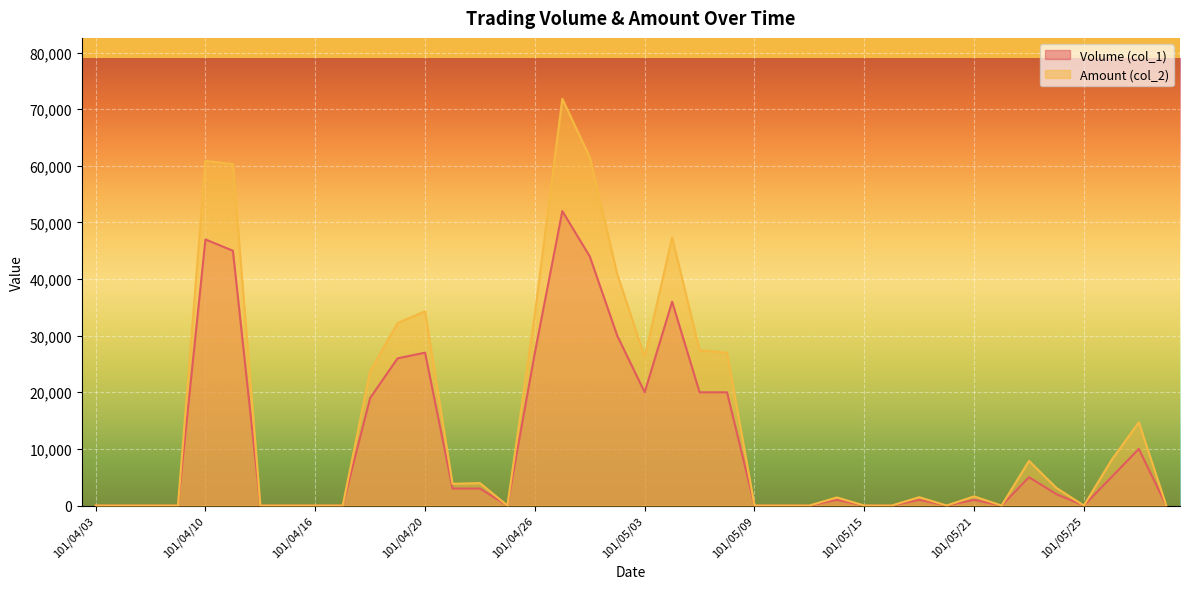

What is the difference between the Volume (col_1) values at 101/05/07 and 101/04/13?

20000